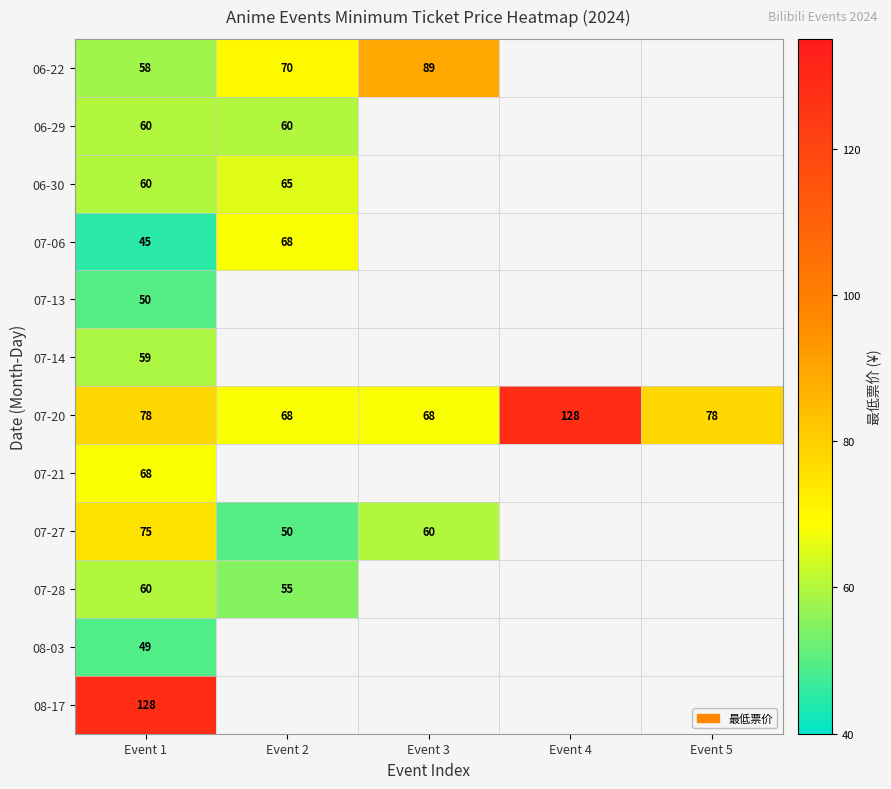

What value does the 07-20 series have at Event 2, to the nearest 5?

70